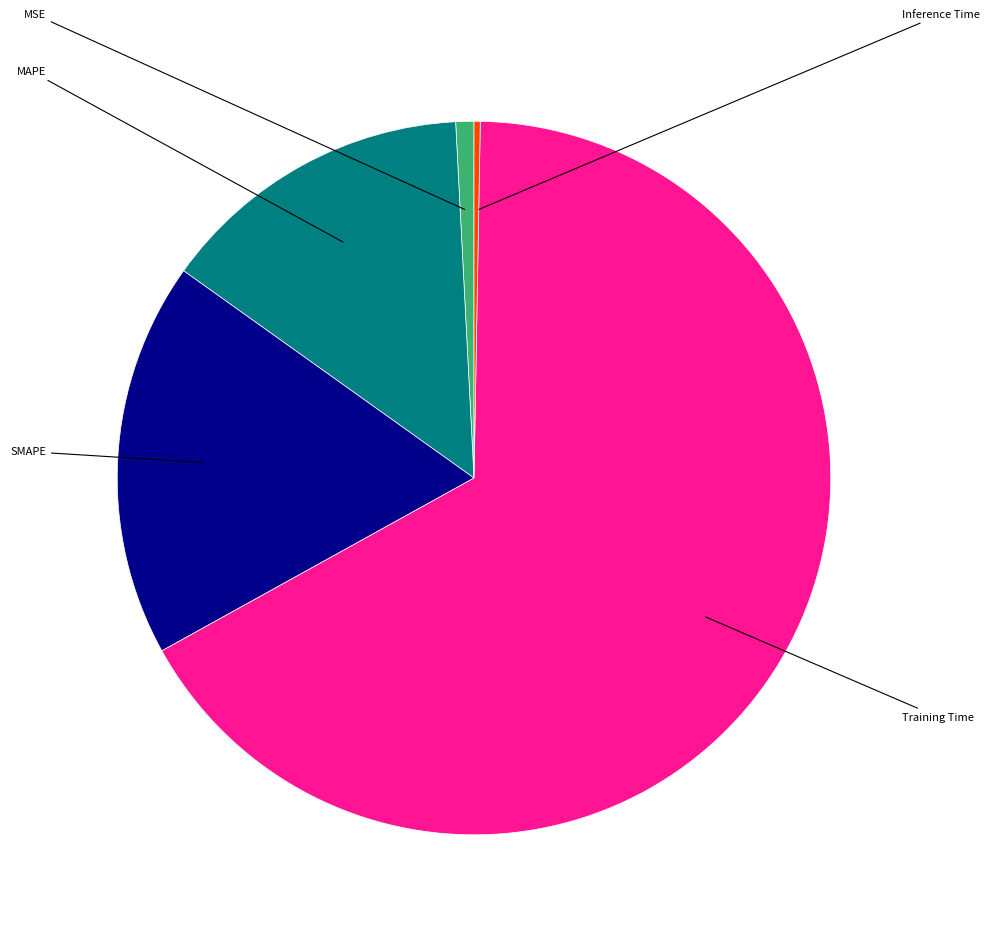

How much of the chart is everything except SMAPE?

82.1%